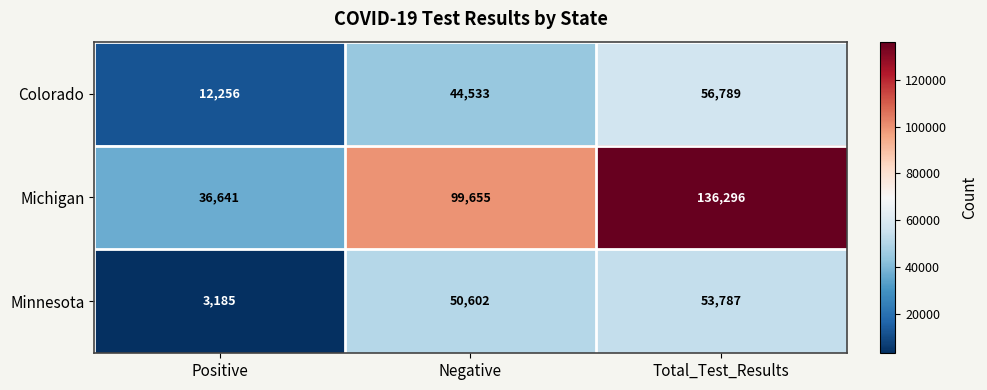

At which category is the sum across all series the highest?

Total_Test_Results